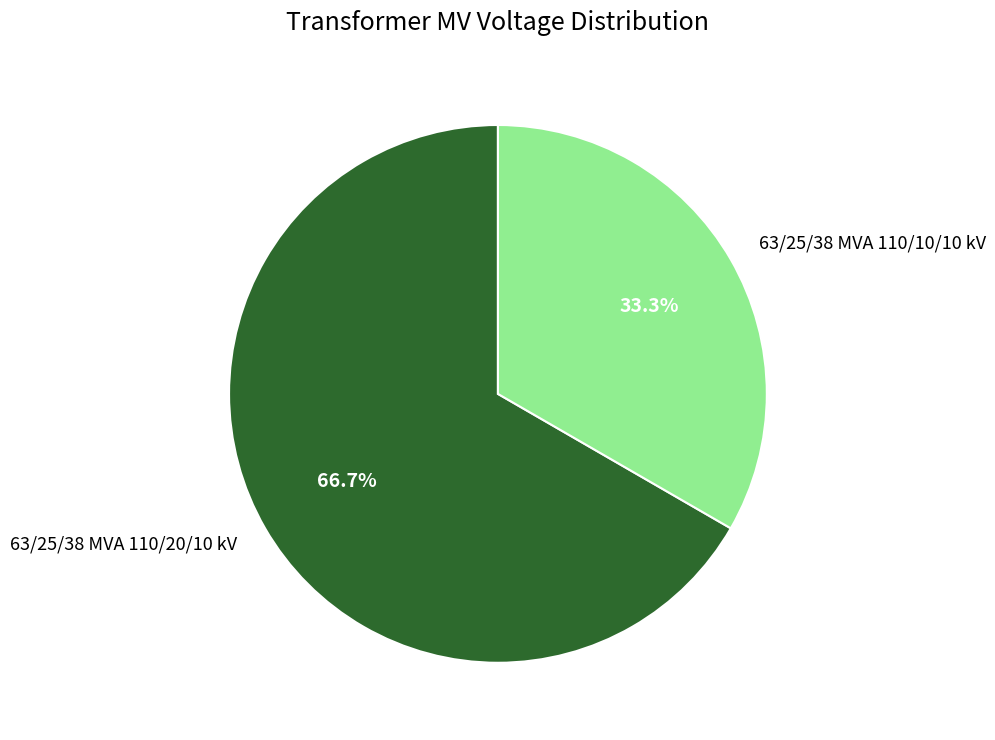

To the nearest percent, what portion does 63/25/38 MVA 110/20/10 kV represent?

67%